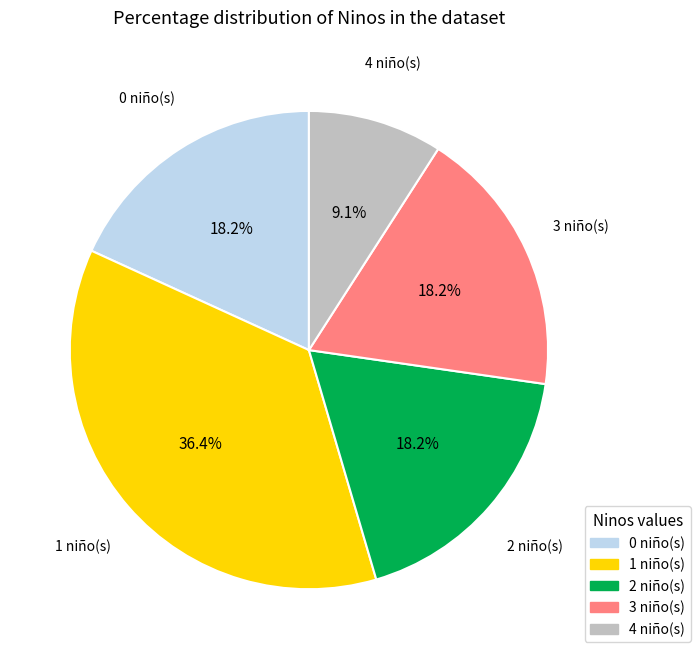

Does any single category account for the majority?

No